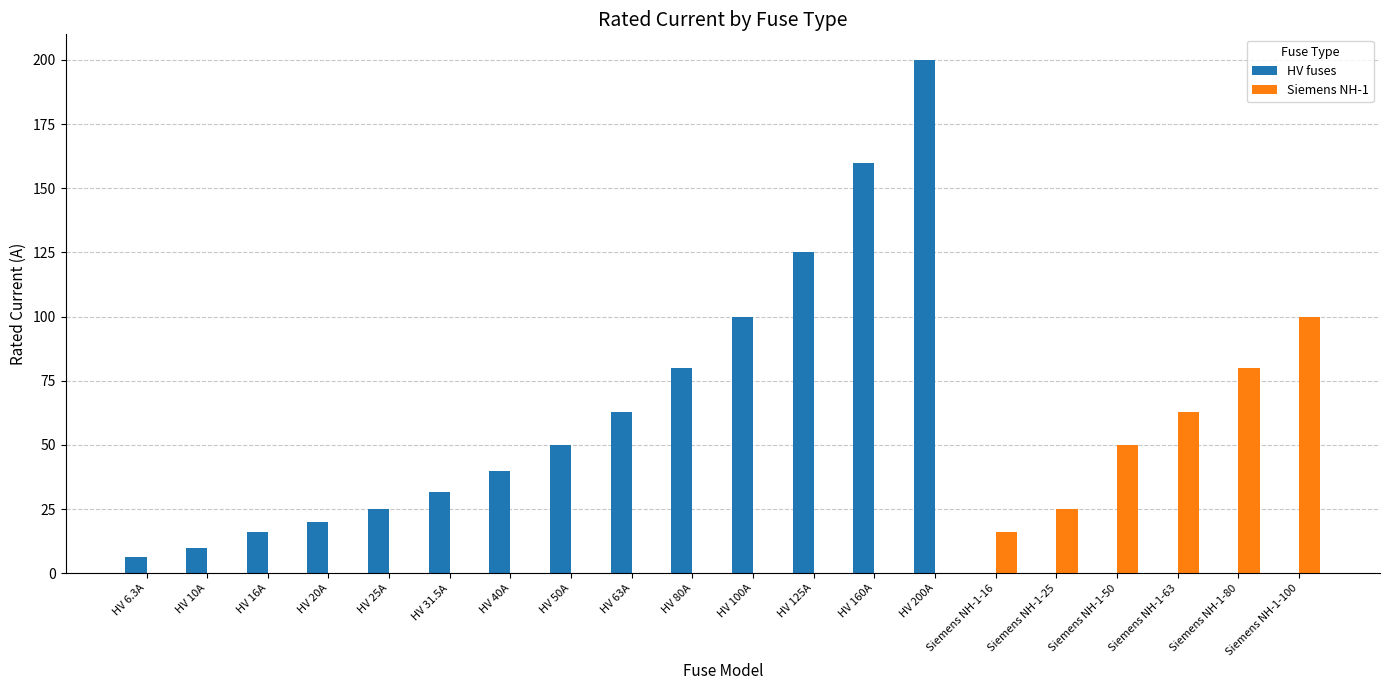

Which label corresponds to the largest value in the chart?

HV 200A